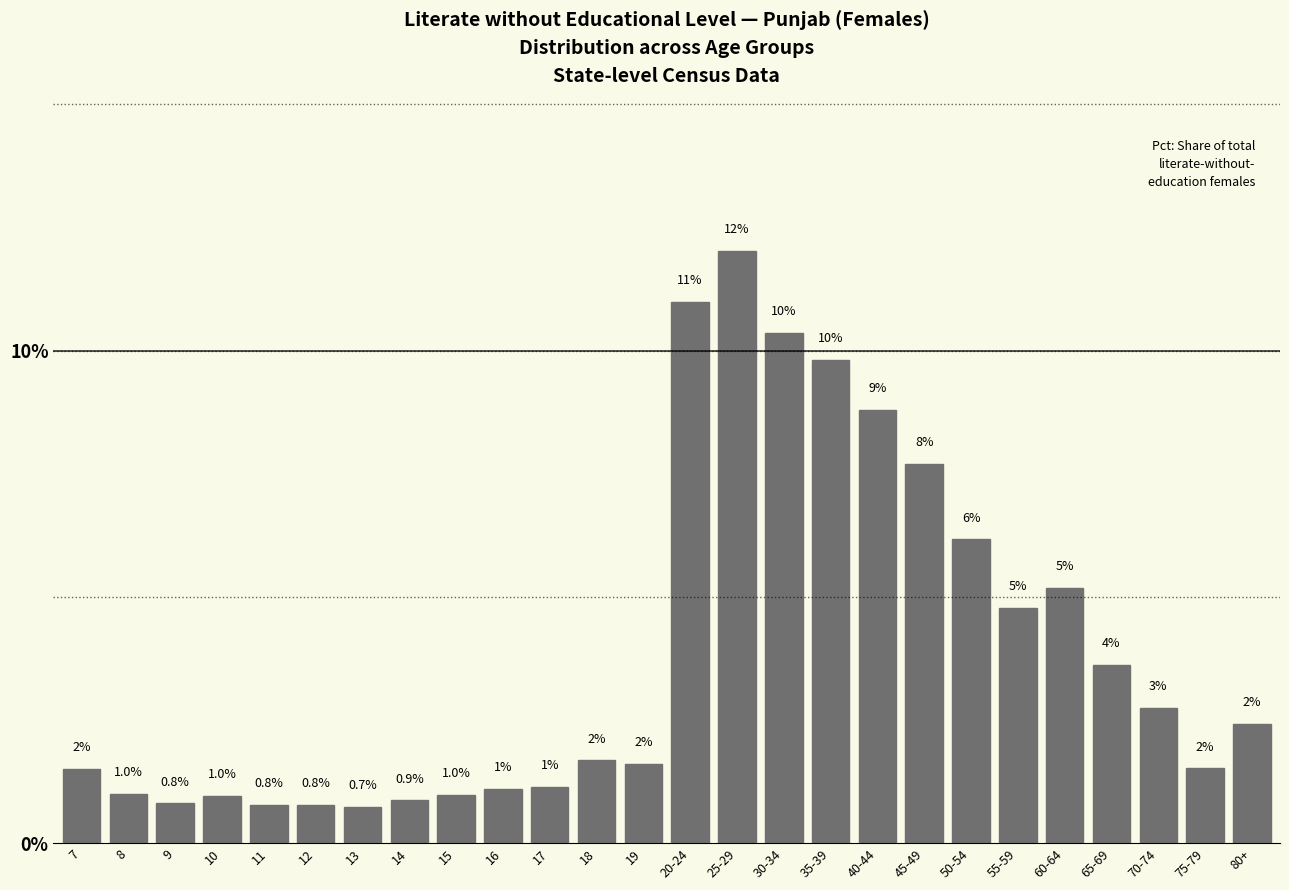

How many bars are there in total?

26